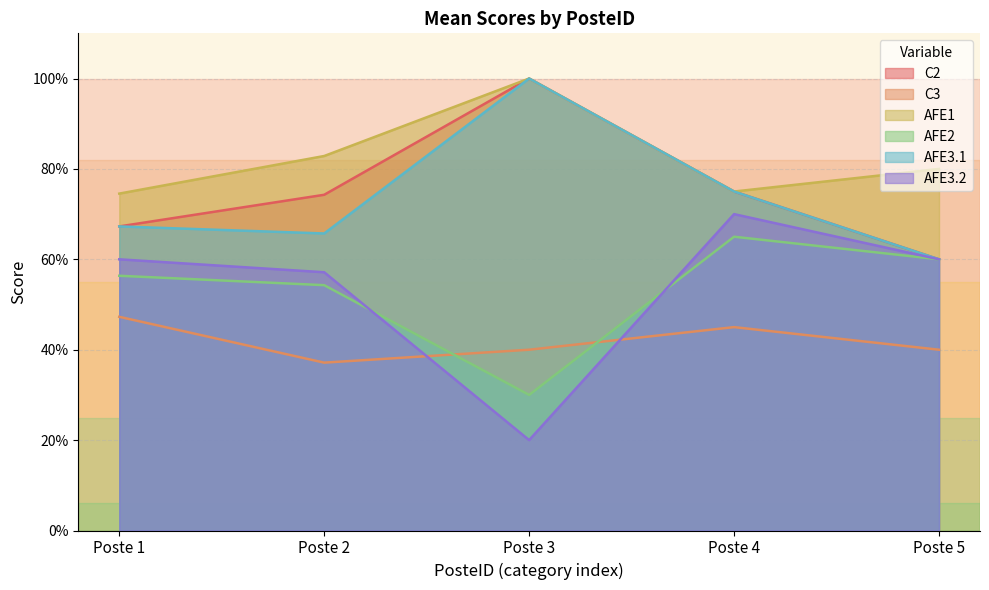

At which label does C3 reach its peak?

Poste 1